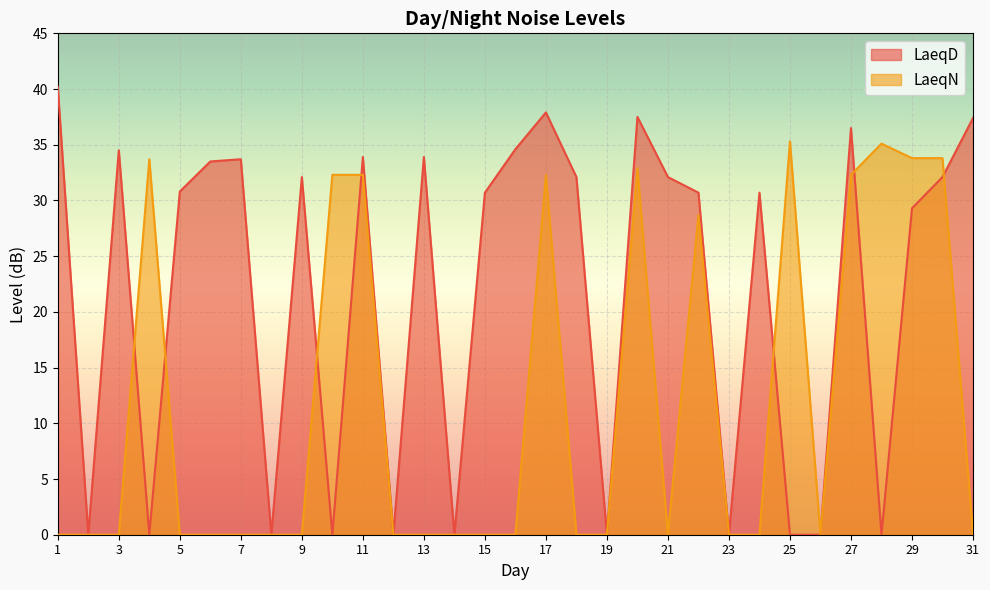

Between 22 and 27, which series saw the biggest shift?

LaeqD